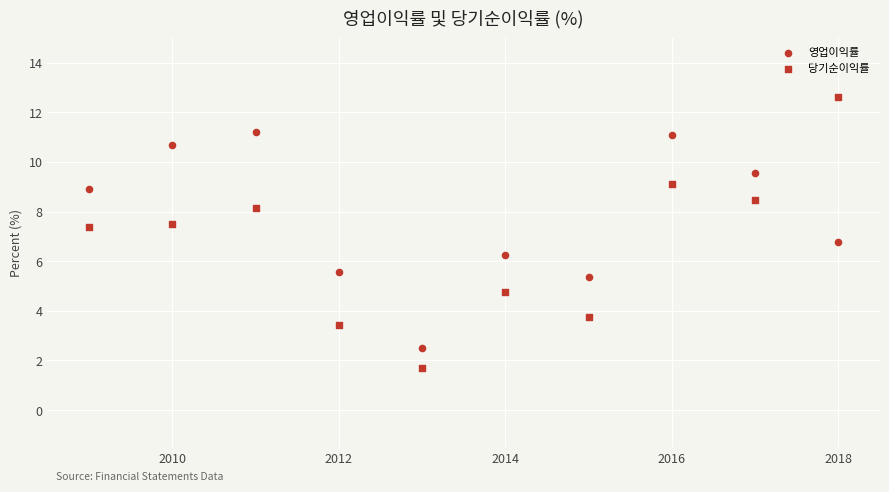

How many points are shown in the scatter plot?

20